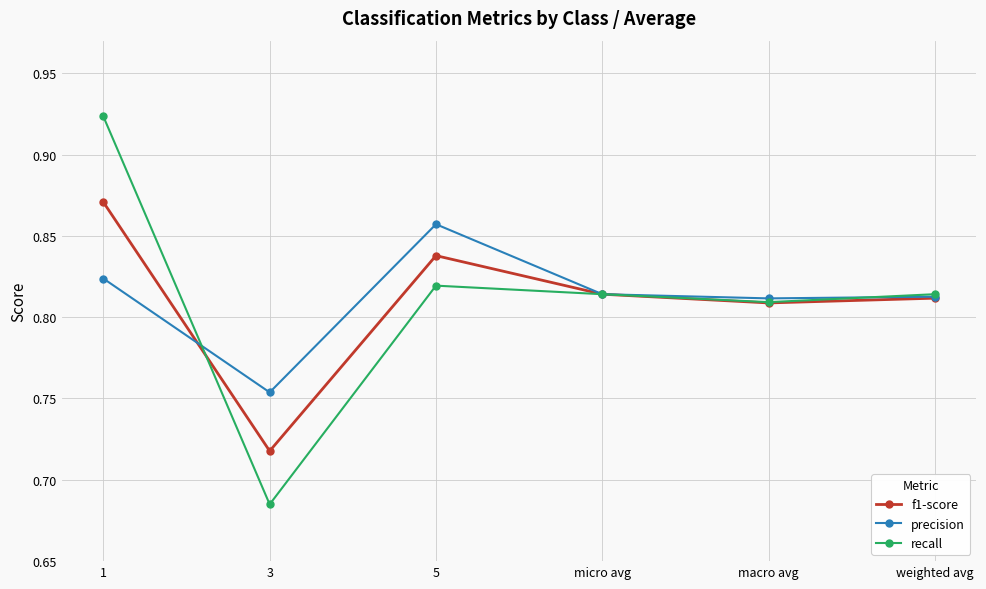

List the series in order of their peak value, highest first.

recall, f1-score, precision